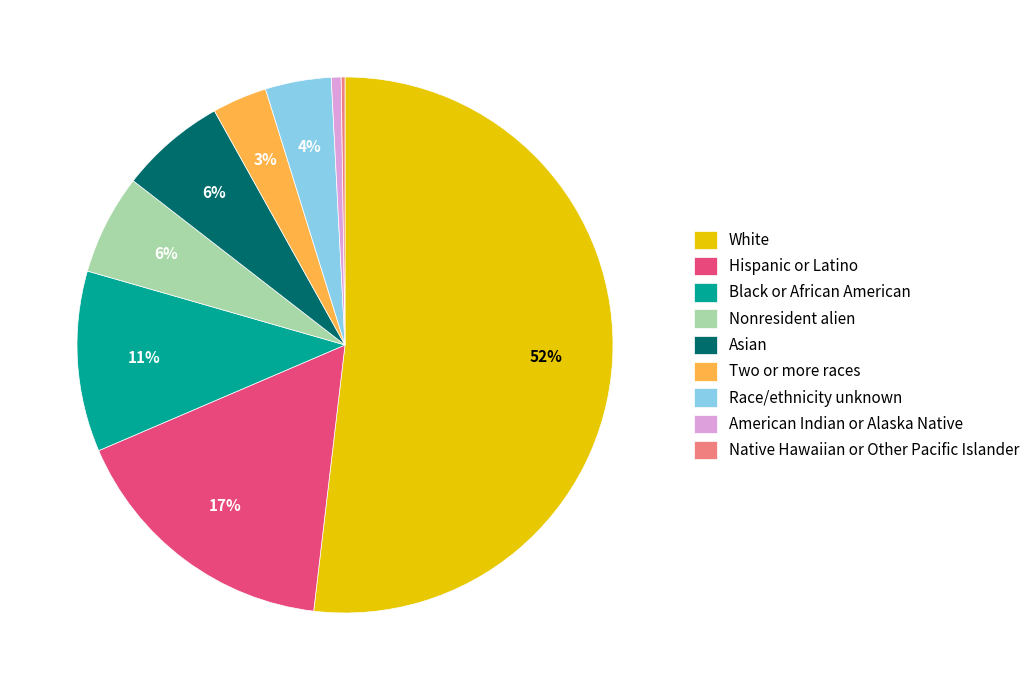

What percentage is the Black or African American slice, to the nearest percent?

11%